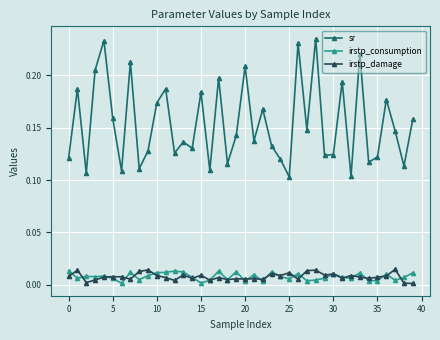

True or false: irstp_damage and sr cross at least once.

False